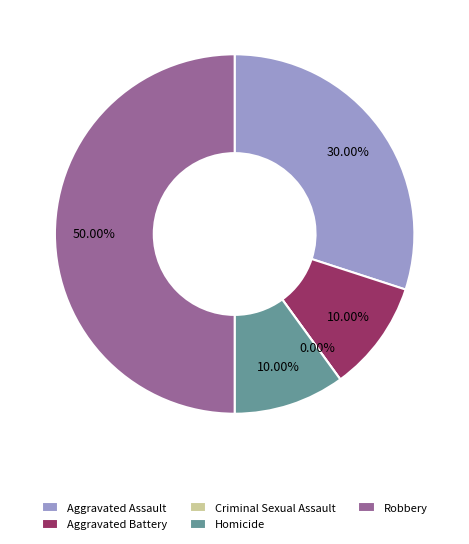

The Homicide slice represents 10% of the pie. True or false?

True